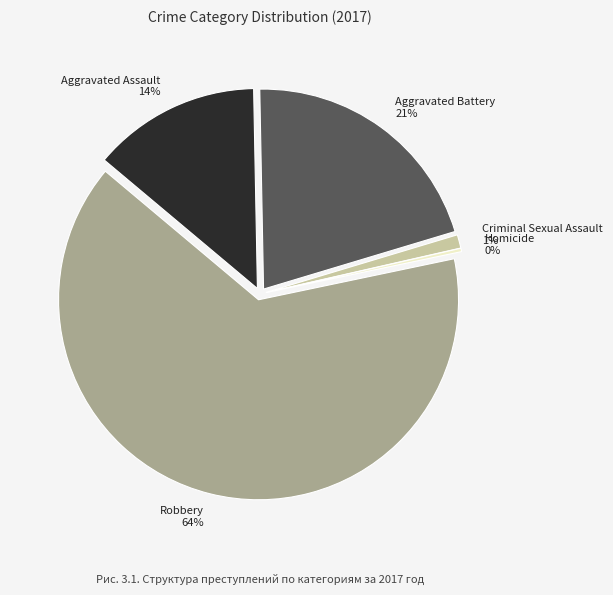

Count the number of slices in the pie.

5